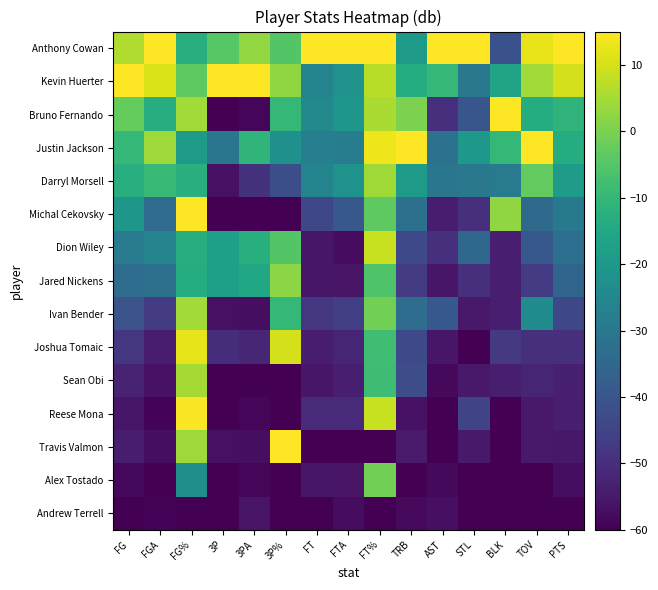

Reading right to left, extract all data points from this chart.

Anthony Cowan: PTS=15.0	TOV=12.4	BLK=-41.2	STL=15.0	AST=15.0	TRB=-19.3	FT%=15.0	FTA=15.0	FT=15.0	3P%=-5.0	3PA=2.7	3P=-4.6	FG%=-12.8	FGA=15.0	FG=6.2
Kevin Huerter: PTS=10.3	TOV=4.7	BLK=-16.2	STL=-30.0	AST=-10.0	TRB=-13.7	FT%=7.0	FTA=-21.9	FT=-26.2	3P%=2.5	3PA=15.0	3P=15.0	FG%=-3.7	FGA=10.6	FG=15.0
Bruno Fernando: PTS=-11.1	TOV=-13.4	BLK=15.0	STL=-40.0	AST=-49.7	TRB=0.2	FT%=5.4	FTA=-20.6	FT=-24.7	3P%=-10.0	3PA=-58.6	3P=-60.0	FG%=4.7	FGA=-13.4	FG=-2.6
Justin Jackson: PTS=-13.5	TOV=15.0	BLK=-10.0	STL=-20.0	AST=-32.1	TRB=15.0	FT%=13.2	FTA=-28.2	FT=-27.6	3P%=-22.5	3PA=-10.9	3P=-30.7	FG%=-19.0	FGA=4.1	FG=-10.0
Darryl Morsell: PTS=-18.7	TOV=-3.1	BLK=-28.8	STL=-30.0	AST=-30.6	TRB=-19.3	FT%=4.3	FTA=-21.9	FT=-26.2	3P%=-42.0	3PA=-49.1	3P=-56.7	FG%=-12.5	FGA=-9.0	FG=-12.9
Michal Cekovsky: PTS=-29.6	TOV=-34.1	BLK=2.5	STL=-50.0	AST=-54.1	TRB=-32.2	FT%=-3.6	FTA=-39.7	FT=-43.8	3P%=-60.0	3PA=-60.0	3P=-60.0	FG%=15.0	FGA=-33.8	FG=-20.3
Dion Wiley: PTS=-32.5	TOV=-39.3	BLK=-53.8	STL=-35.0	AST=-49.7	TRB=-43.3	FT%=8.8	FTA=-57.5	FT=-55.6	3P%=-5.0	3PA=-12.3	3P=-17.6	FG%=-13.2	FGA=-26.5	FG=-29.1
Jared Nickens: PTS=-35.8	TOV=-47.1	BLK=-53.8	STL=-50.0	AST=-55.6	TRB=-47.0	FT%=-5.6	FTA=-56.2	FT=-55.6	3P%=1.9	3PA=-15.0	3P=-17.6	FG%=-13.5	FGA=-32.3	FG=-33.5
Ivan Bender: PTS=-43.9	TOV=-23.8	BLK=-53.8	STL=-55.0	AST=-39.4	TRB=-33.1	FT%=-1.0	FTA=-46.0	FT=-48.2	3P%=-10.0	3PA=-57.3	3P=-56.7	FG%=4.5	FGA=-46.9	FG=-40.9
Joshua Tomaic: PTS=-49.6	TOV=-49.7	BLK=-47.5	STL=-60.0	AST=-55.6	TRB=-43.3	FT%=-8.0	FTA=-52.4	FT=-54.1	3P%=10.0	3PA=-51.8	3P=-50.2	FG%=12.2	FGA=-54.2	FG=-48.2
Sean Obi: PTS=-53.4	TOV=-52.2	BLK=-53.8	STL=-55.0	AST=-58.5	TRB=-42.4	FT%=-8.4	FTA=-53.6	FT=-55.6	3P%=-60.0	3PA=-60.0	3P=-60.0	FG%=4.8	FGA=-56.4	FG=-52.6
Reese Mona: PTS=-53.8	TOV=-54.8	BLK=-60.0	STL=-45.0	AST=-60.0	TRB=-56.3	FT%=8.8	FTA=-51.1	FT=-51.2	3P%=-60.0	3PA=-58.6	3P=-60.0	FG%=14.7	FGA=-59.3	FG=-55.6
Travis Valmon: PTS=-55.3	TOV=-54.8	BLK=-60.0	STL=-55.0	AST=-60.0	TRB=-54.4	FT%=-60.0	FTA=-60.0	FT=-60.0	3P%=15.0	3PA=-57.3	3P=-56.7	FG%=3.9	FGA=-57.1	FG=-54.1
Alex Tostado: PTS=-57.2	TOV=-60.0	BLK=-60.0	STL=-60.0	AST=-58.5	TRB=-60.0	FT%=-1.0	FTA=-56.2	FT=-55.6	3P%=-60.0	3PA=-58.6	3P=-60.0	FG%=-22.7	FGA=-60.0	FG=-58.5
Andrew Terrell: PTS=-60.0	TOV=-60.0	BLK=-60.0	STL=-60.0	AST=-57.1	TRB=-58.1	FT%=-60.0	FTA=-57.5	FT=-60.0	3P%=-60.0	3PA=-55.9	3P=-60.0	FG%=-60.0	FGA=-59.3	FG=-60.0